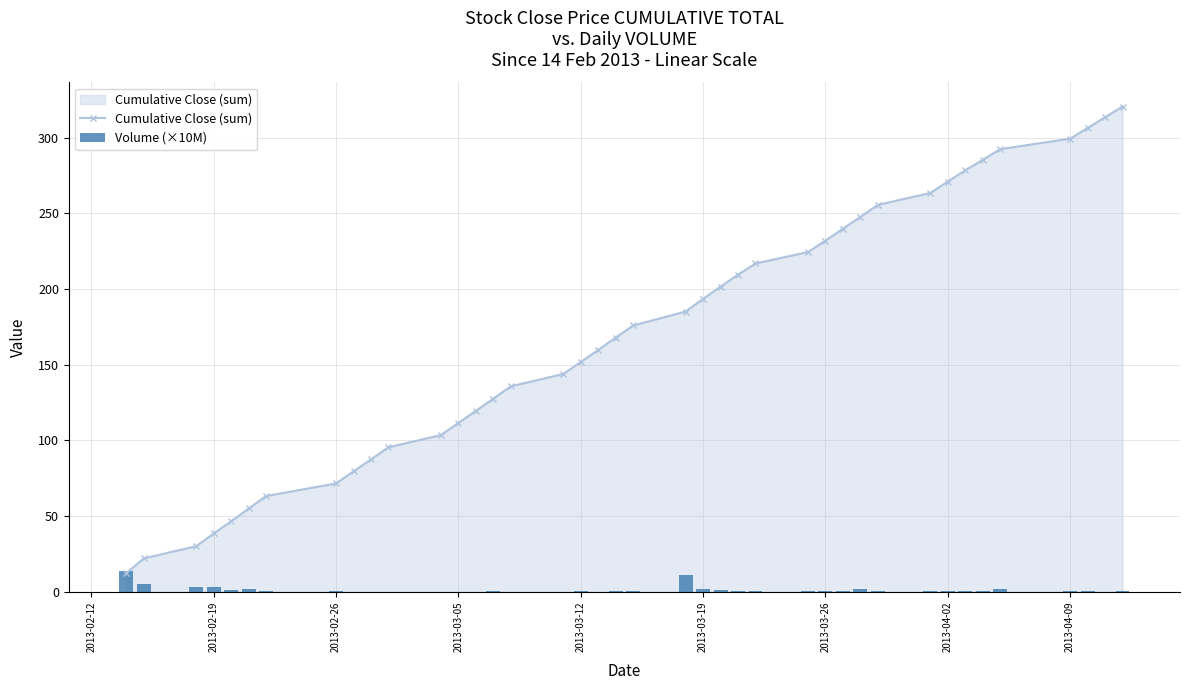

What is the lowest value of the Cumulative Close (sum) series?

12.3